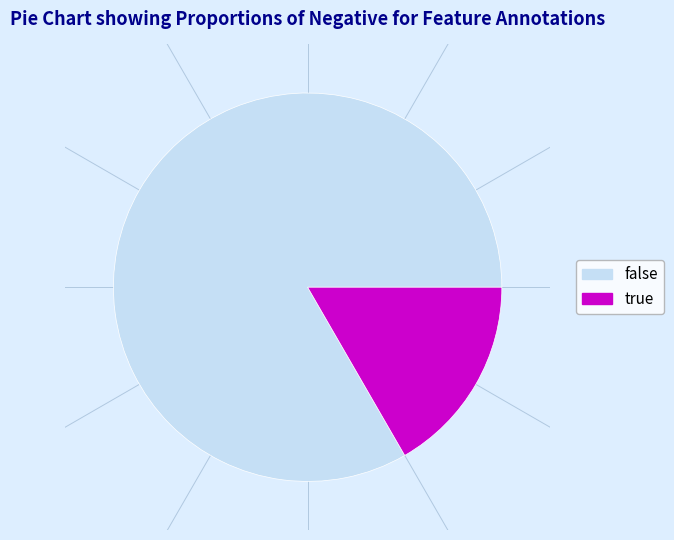

True or false: true accounts for 17% of the total.

True